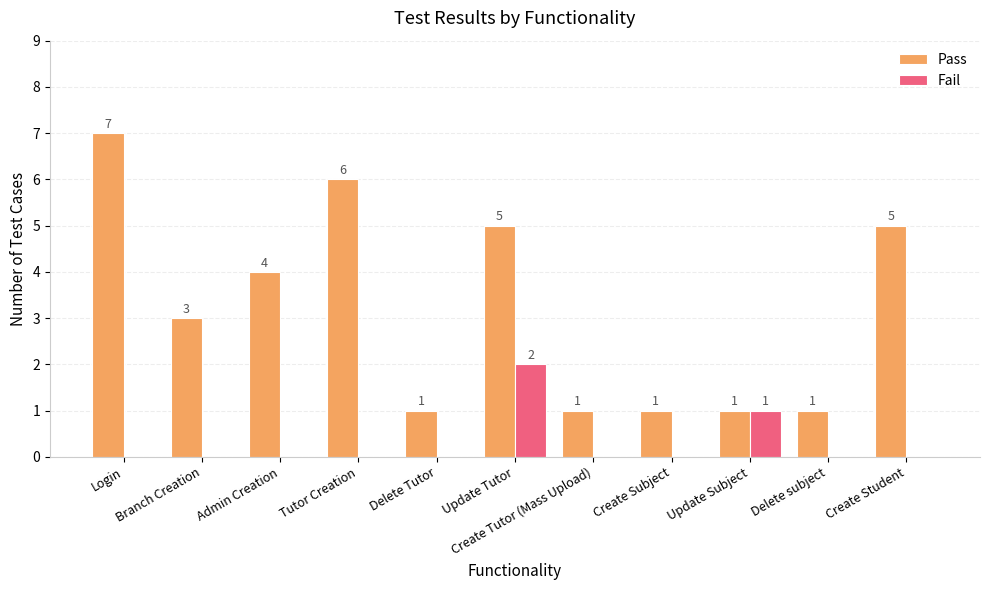

Which series has the largest total across all categories?

Pass